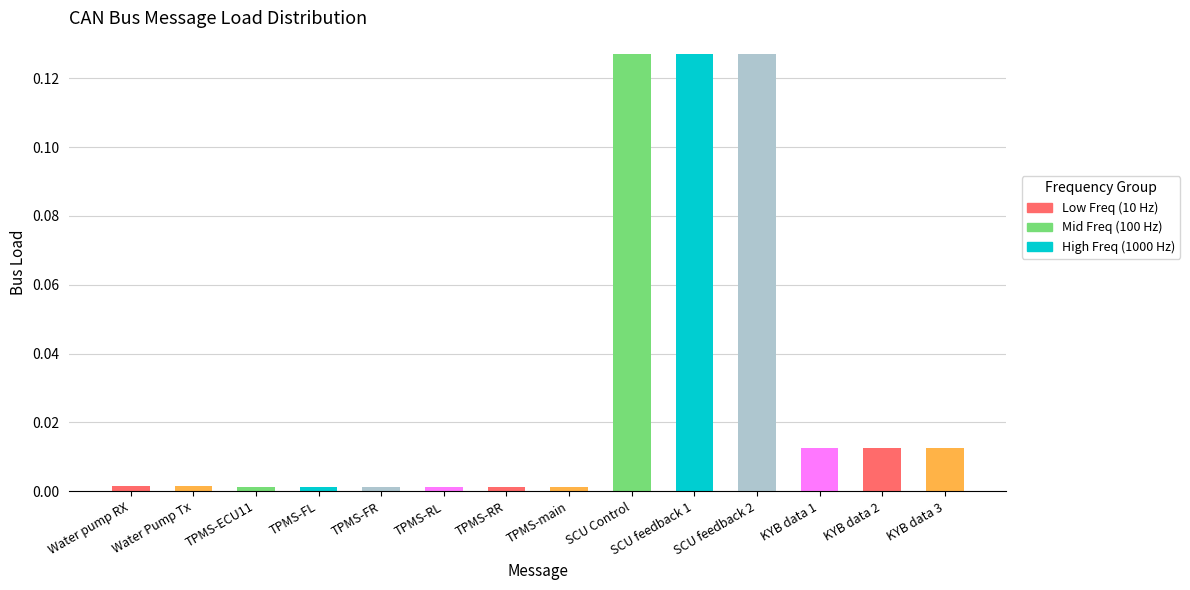

At which category does the chart reach its minimum across all series?

TPMS-ECU11